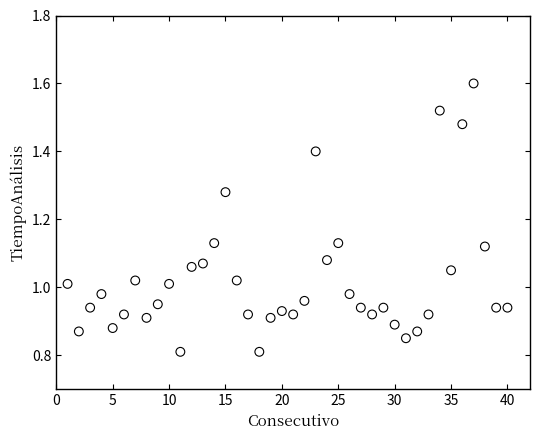

Count the number of points in this scatter plot.

40